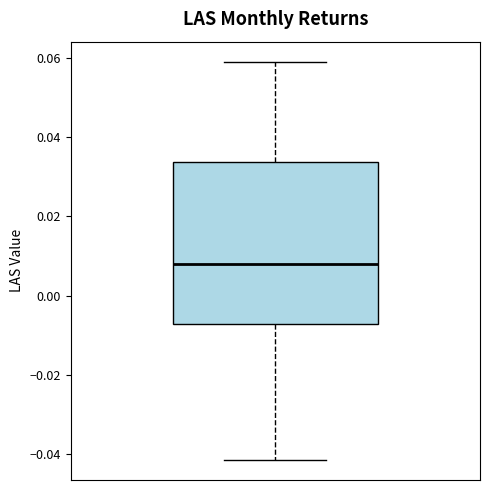

Where does the median line of the box sit on the y-axis? The values are not printed on the chart, so give them approximately, as read against the axis.

0.008